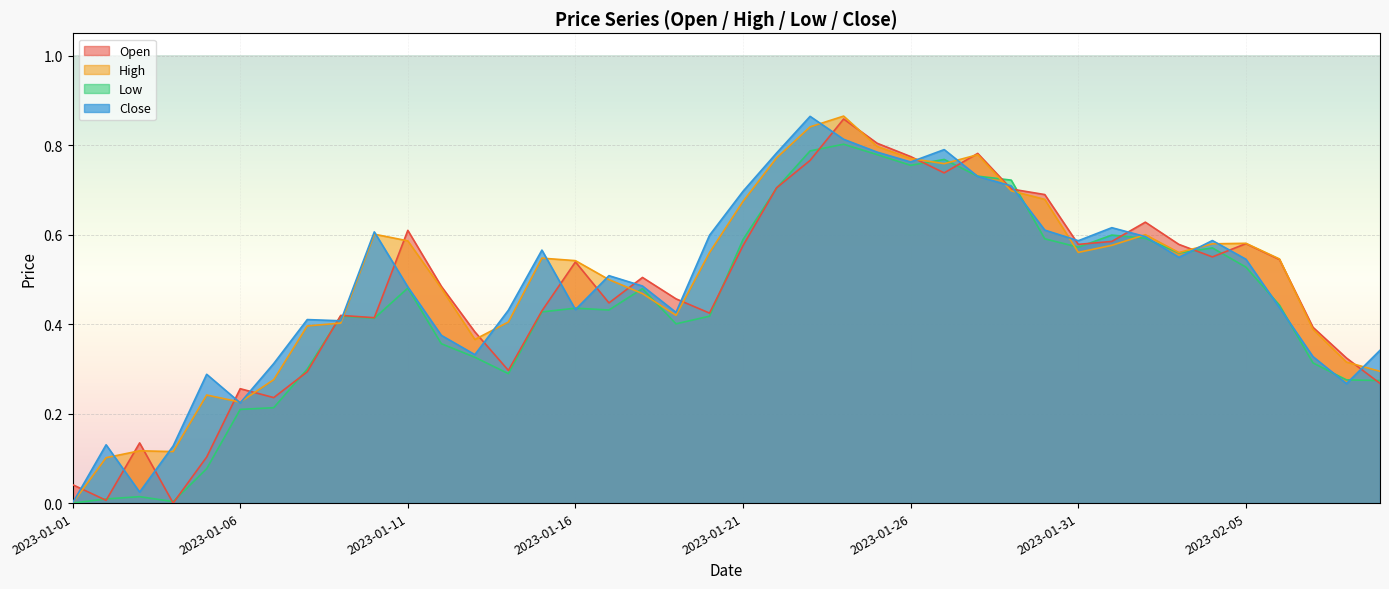

What is the maximum value shown in the chart?

0.9